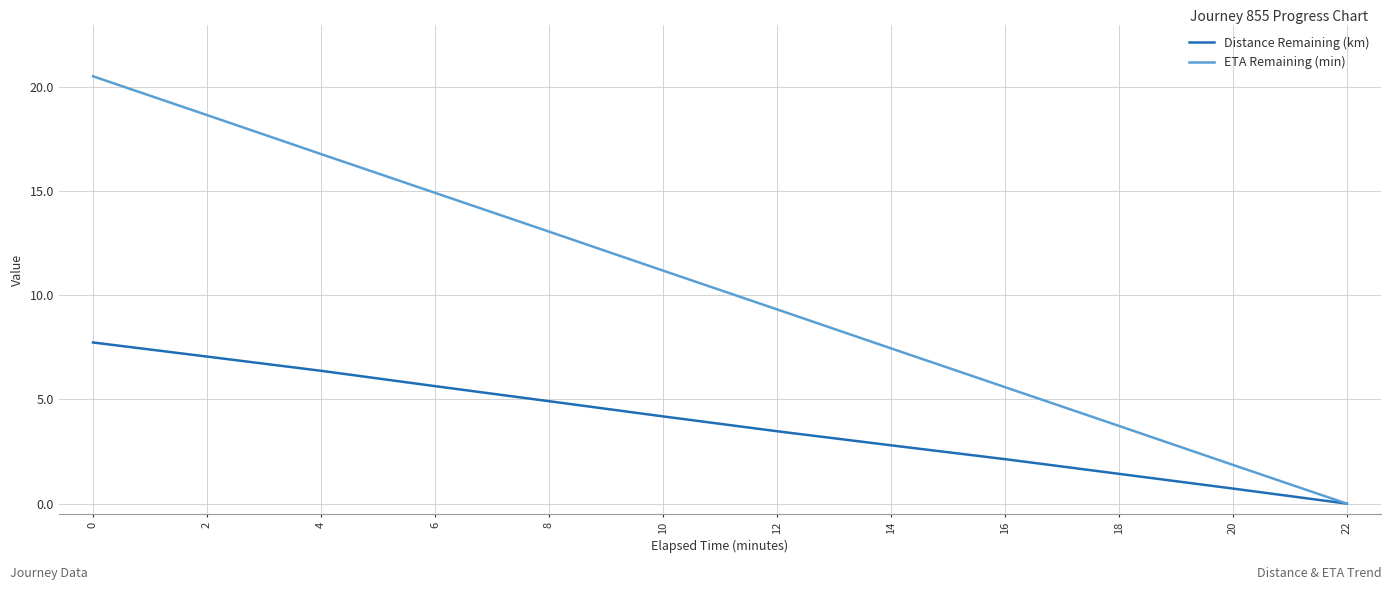

What is the maximum value for Distance Remaining (km)?

7.7